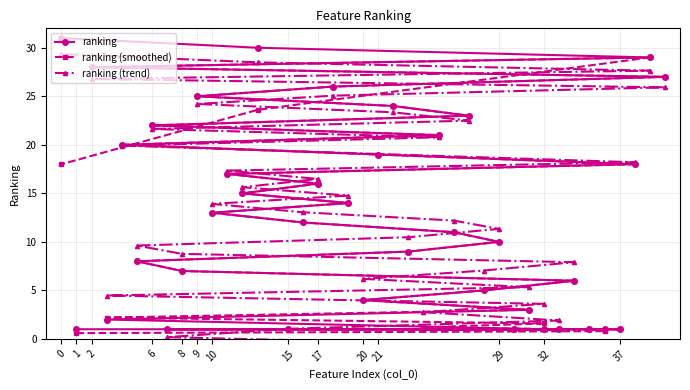

What is the lowest value of the ranking series?

1.0